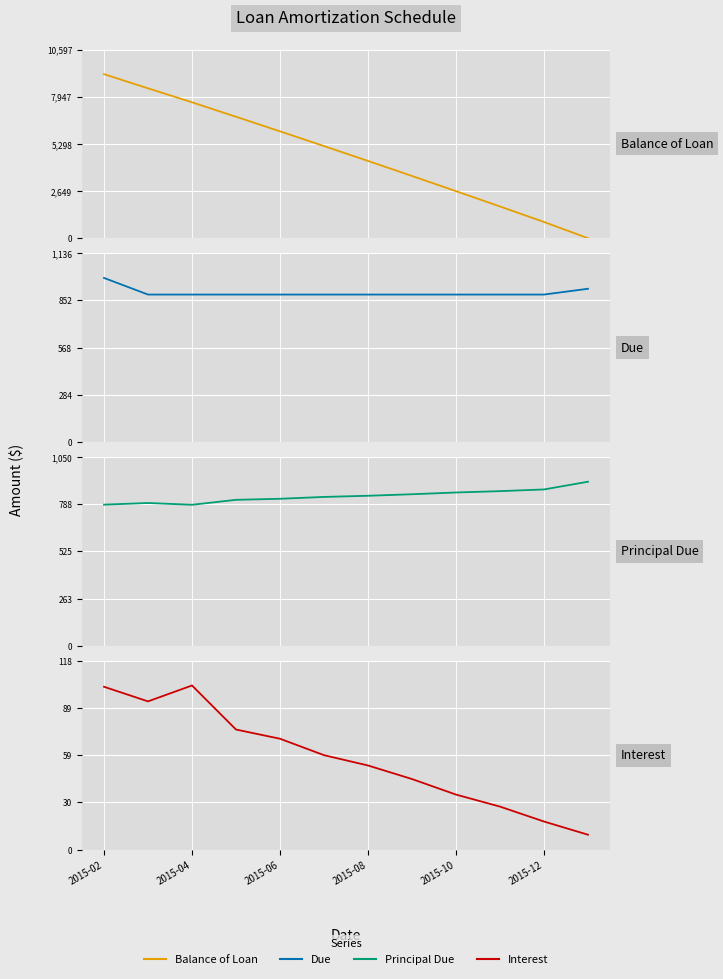

True or false: Due and Balance of Loan intersect in this chart.

True